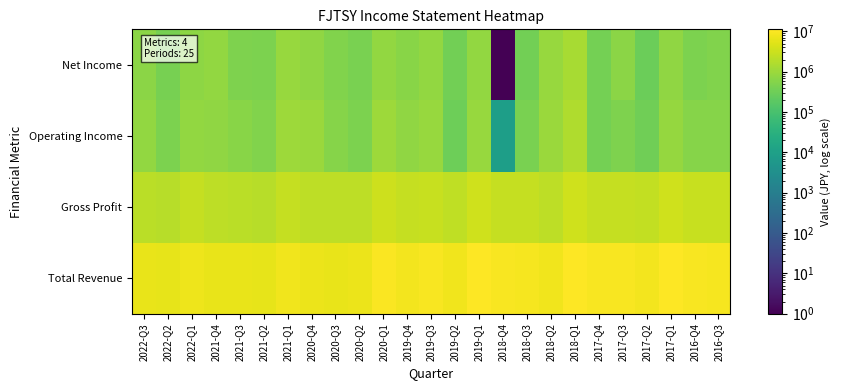

Reading left to right, what are all the values shown in this chart?

Total Revenue: 2022-Q3=6565001	2022-Q2=6085801	2022-Q1=7677101	2021-Q4=6523001	2021-Q3=6384801	2021-Q2=5966101	2021-Q1=7820301	2020-Q4=6835801	2020-Q3=6738401	2020-Q2=7127901	2020-Q1=10021901	2019-Q4=8691001	2019-Q3=9378401	2019-Q2=7962901	2019-Q1=11241001	2018-Q4=9506001	2018-Q3=9262501	2018-Q2=8167101	2018-Q1=10875001	2017-Q4=9348401	2017-Q3=9325501	2017-Q2=8620701	2017-Q1=10962201	2016-Q4=9334801	2016-Q3=9220301
Gross Profit: 2022-Q3=2131601	2022-Q2=1968301	2022-Q1=2758501	2021-Q4=2164301	2021-Q3=2104601	2021-Q2=2024201	2021-Q1=2686401	2020-Q4=2245401	2020-Q3=2218801	2020-Q2=2189601	2020-Q1=3201901	2019-Q4=2703501	2019-Q3=2911001	2019-Q2=2344601	2019-Q1=3588101	2018-Q4=2691901	2018-Q3=2642801	2018-Q2=2266401	2018-Q1=3440601	2017-Q4=2642101	2017-Q3=2760101	2017-Q2=2509001	2017-Q1=3447701	2016-Q4=2833701	2016-Q3=2814101
Operating Income: 2022-Q3=814501	2022-Q2=461601	2022-Q1=794401	2021-Q4=742301	2021-Q3=618601	2021-Q2=519301	2021-Q1=1064101	2020-Q4=965401	2020-Q3=591501	2020-Q2=470101	2020-Q1=1073101	2019-Q4=739401	2019-Q3=902001	2019-Q2=311101	2019-Q1=892101	2018-Q4=8901	2018-Q3=425801	2018-Q2=1003601	2018-Q1=1581501	2017-Q4=375301	2017-Q3=488501	2017-Q2=324901	2017-Q1=838801	2016-Q4=585001	2016-Q3=580001
Net Income: 2022-Q3=667901	2022-Q2=402601	2022-Q1=694201	2021-Q4=785901	2021-Q3=484101	2021-Q2=451401	2021-Q1=906201	2020-Q4=773201	2020-Q3=505601	2020-Q2=435101	2020-Q1=809901	2019-Q4=610301	2019-Q3=799901	2019-Q2=345101	2019-Q1=790401	2018-Q4=1	2018-Q3=357901	2018-Q2=941501	2018-Q1=1309801	2017-Q4=388201	2017-Q3=653701	2017-Q2=299501	2017-Q1=779101	2016-Q4=460801	2016-Q3=510001